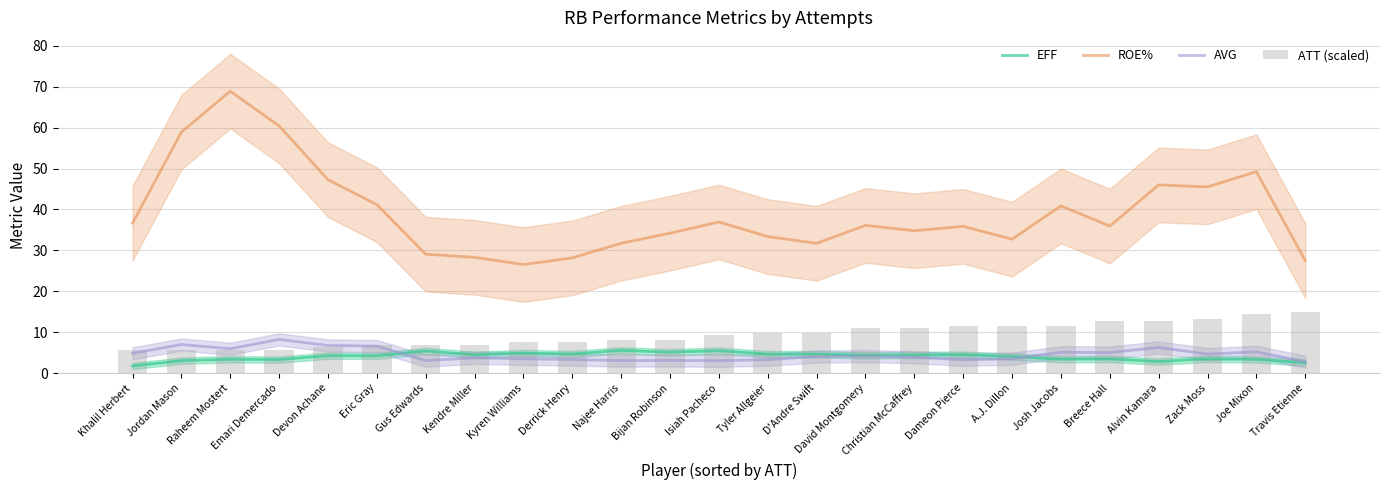

At which category does the chart reach its peak across all series?

Raheem Mostert